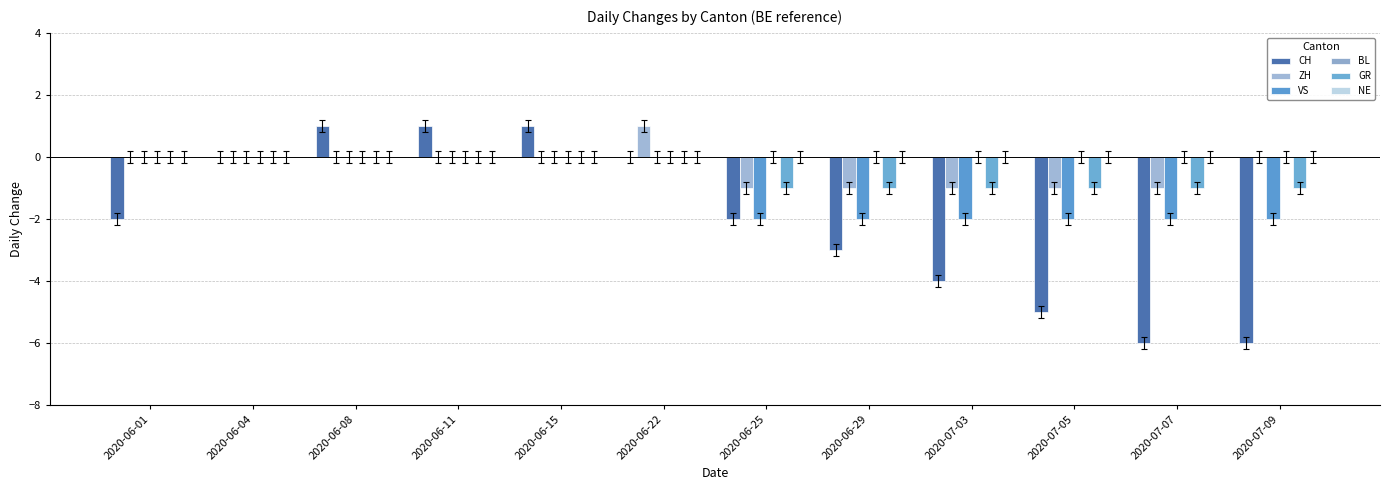

What position from the left is 2020-06-01?

1